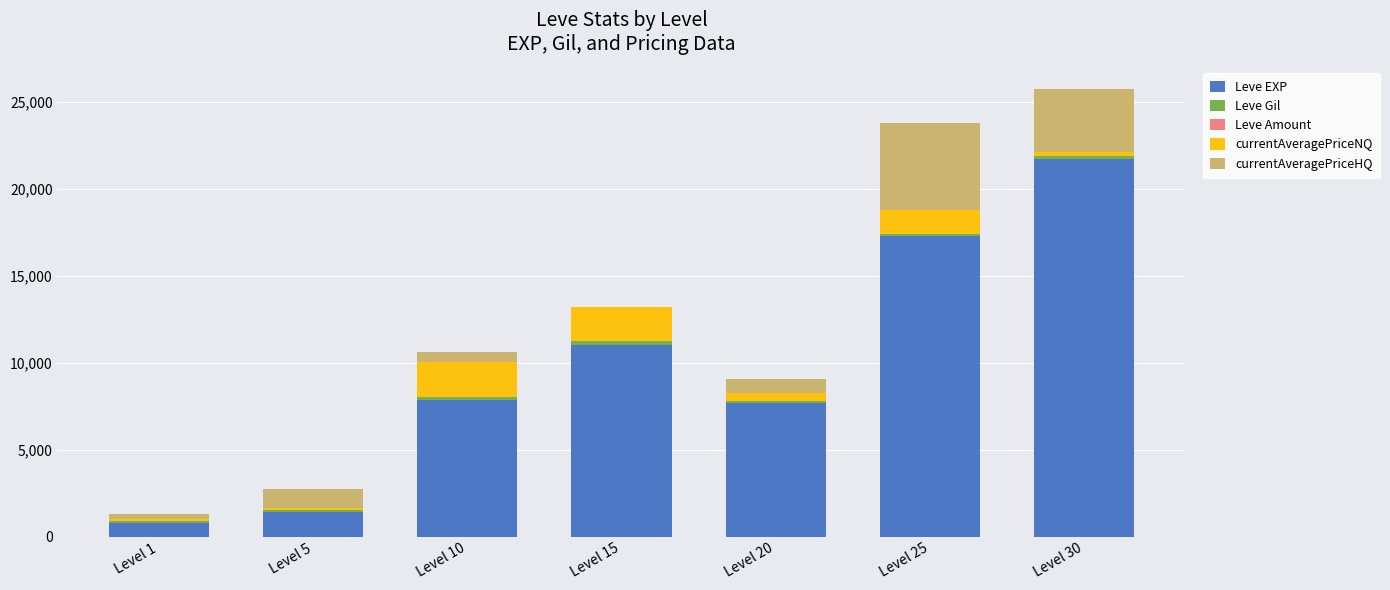

At which label does Leve EXP reach its peak?

Level 30